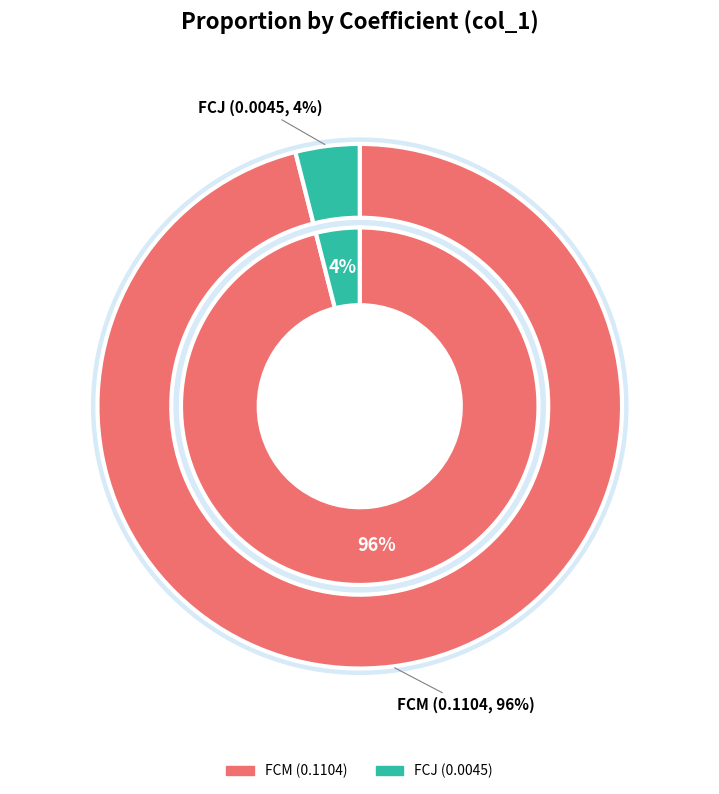

To the nearest percent, what is the difference between the largest and smallest slice percentages?

92%